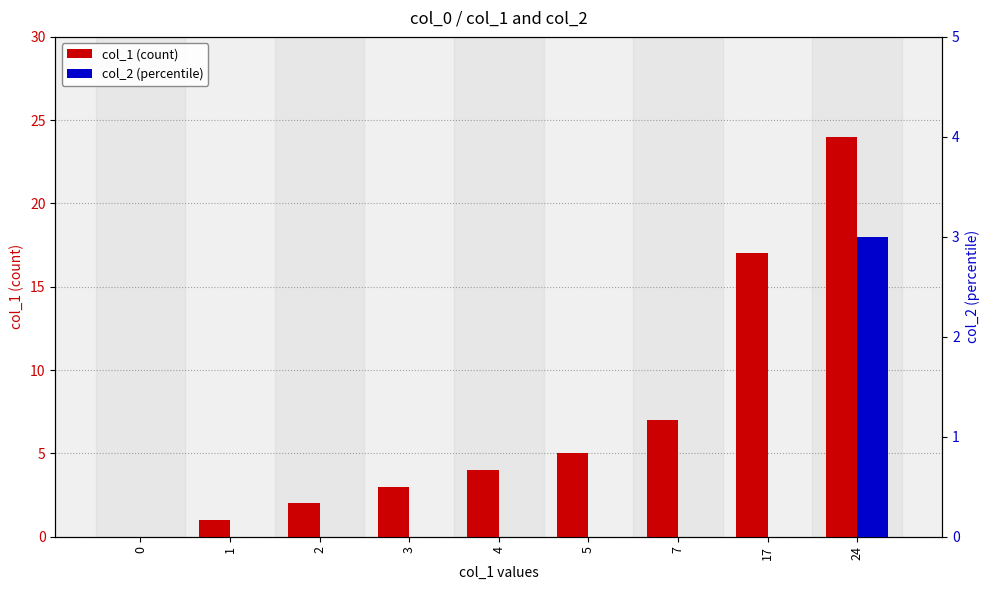

Count the number of categories in the chart.

9